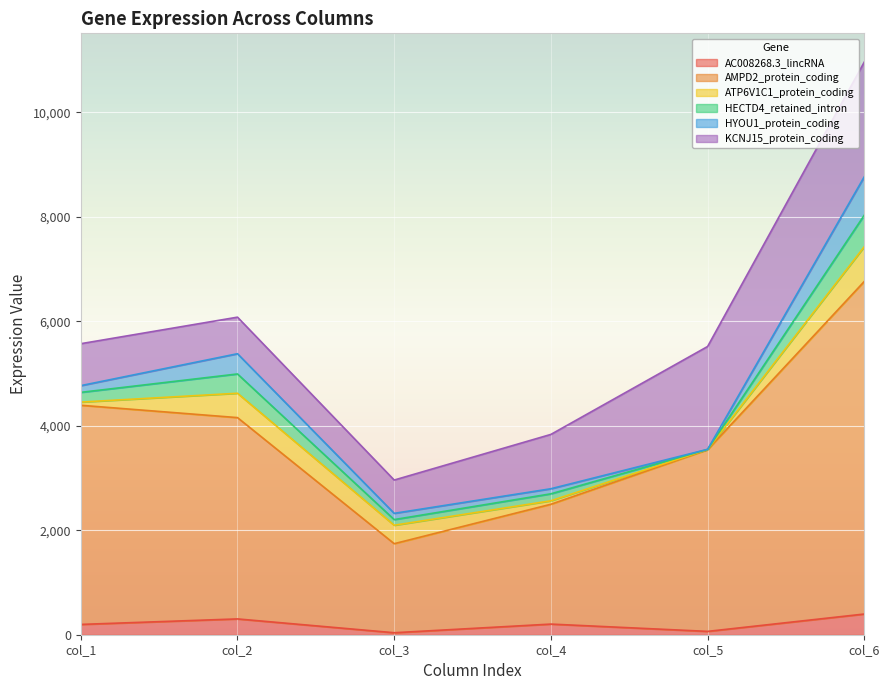

What is the greatest value displayed?

6368.3